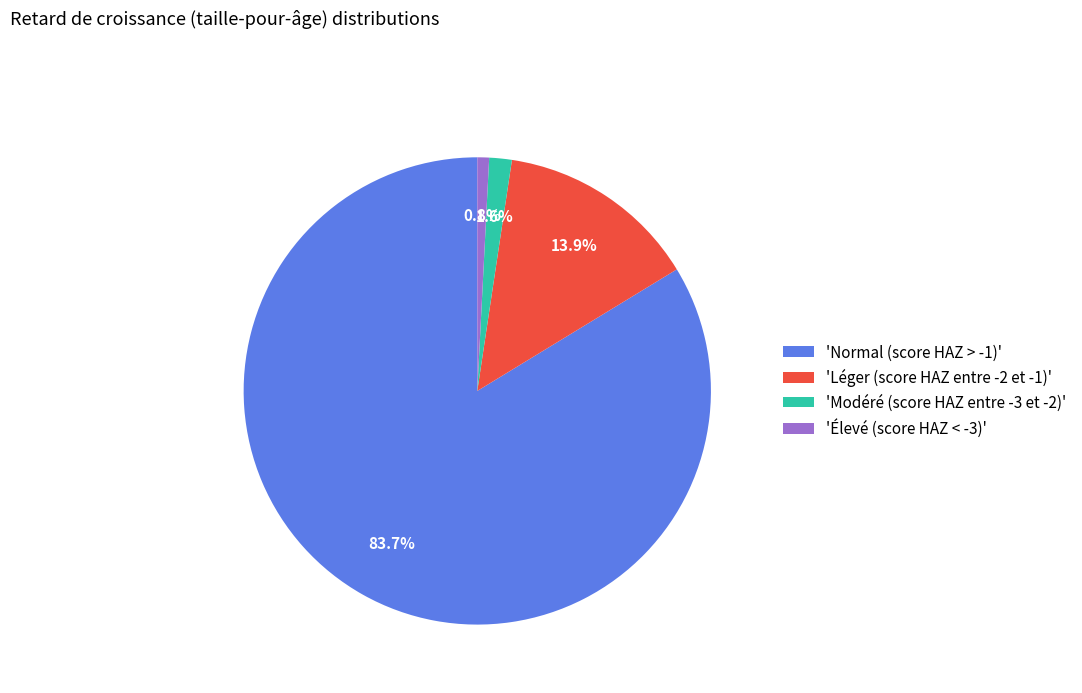

Rank the categories by value from highest to lowest.

'Normal (score HAZ > -1)', 'Léger (score HAZ entre -2 et -1)', 'Modéré (score HAZ entre -3 et -2)', 'Élevé (score HAZ < -3)'